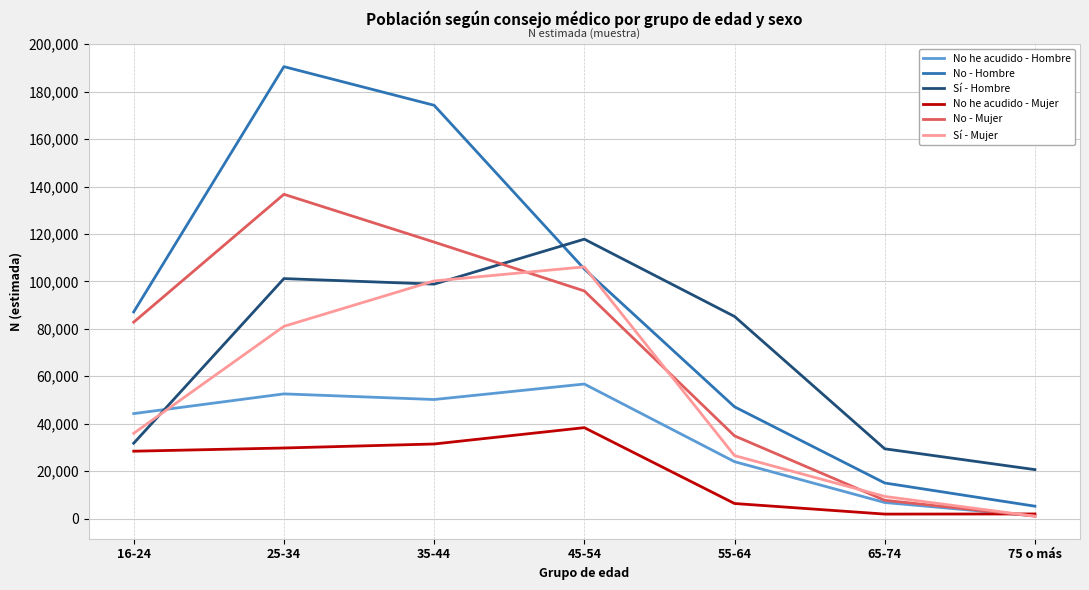

Which series ends up on top after the final intersection of Sí - Mujer and No - Hombre?

No - Hombre